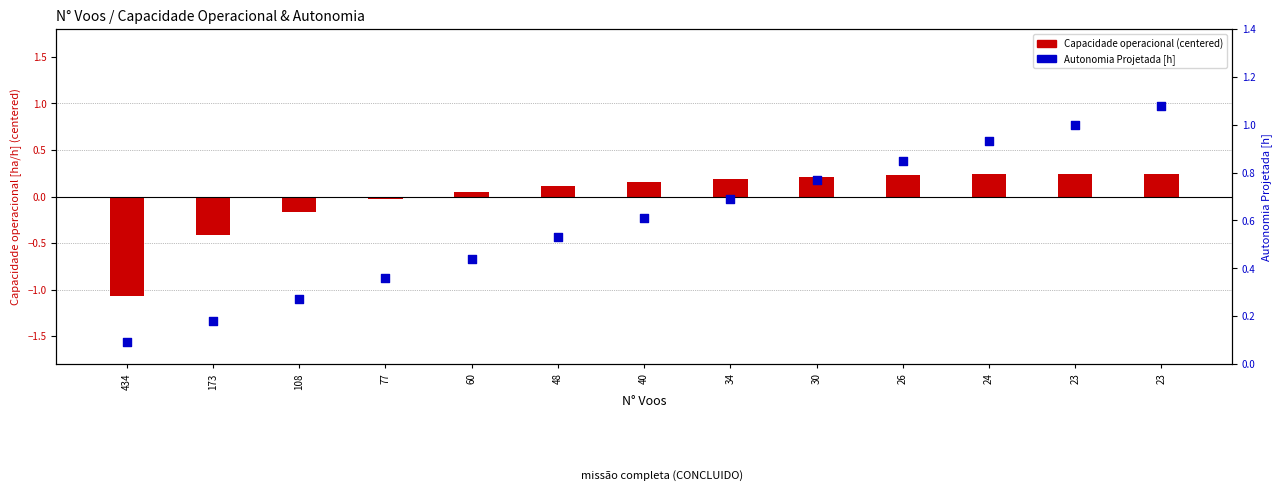

Which series reaches the minimum Y coordinate?

Capacidade operacional (centered)